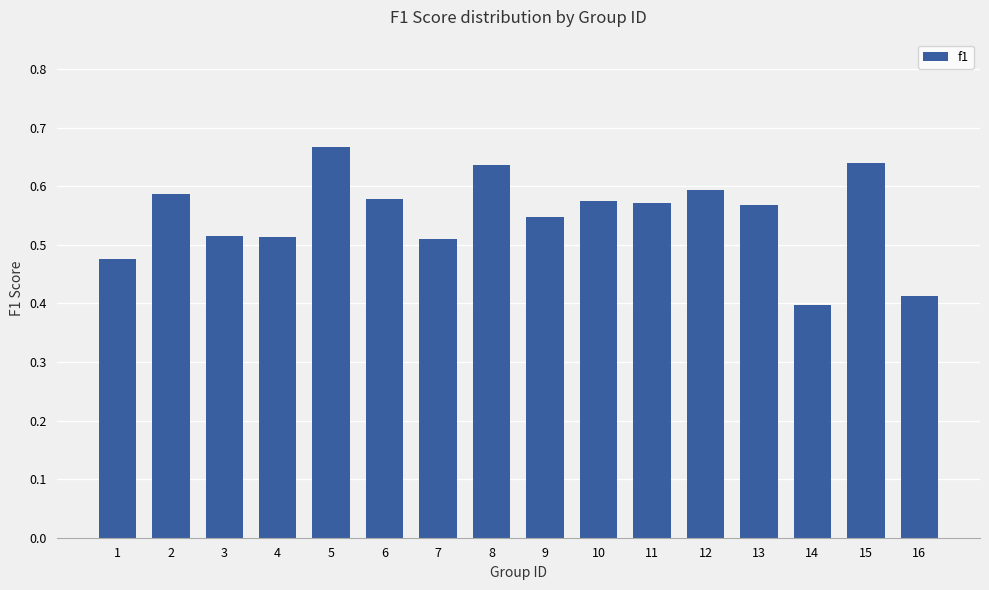

At which category does the chart reach its peak across all series?

5